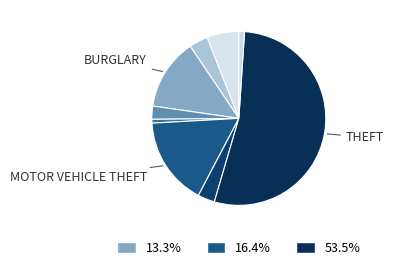

How many segments does this pie chart have?

9